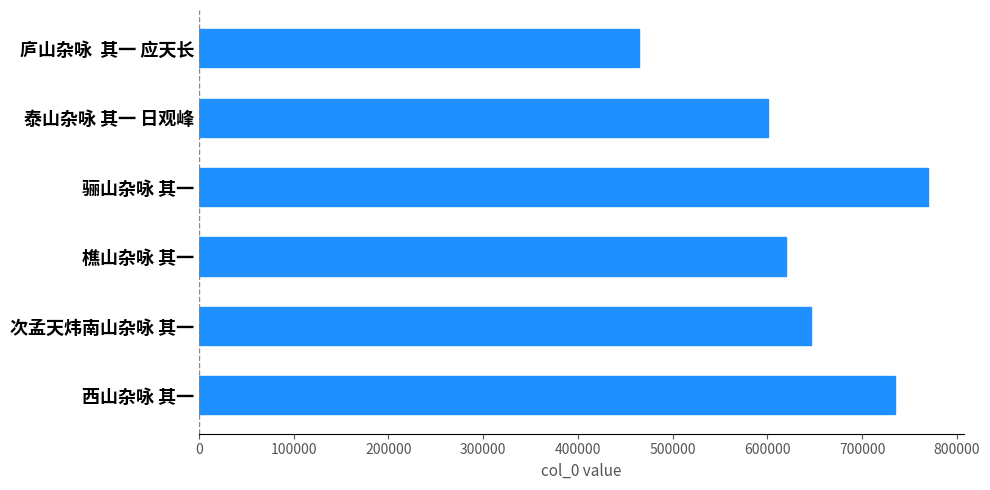

How many bars are there in total?

6